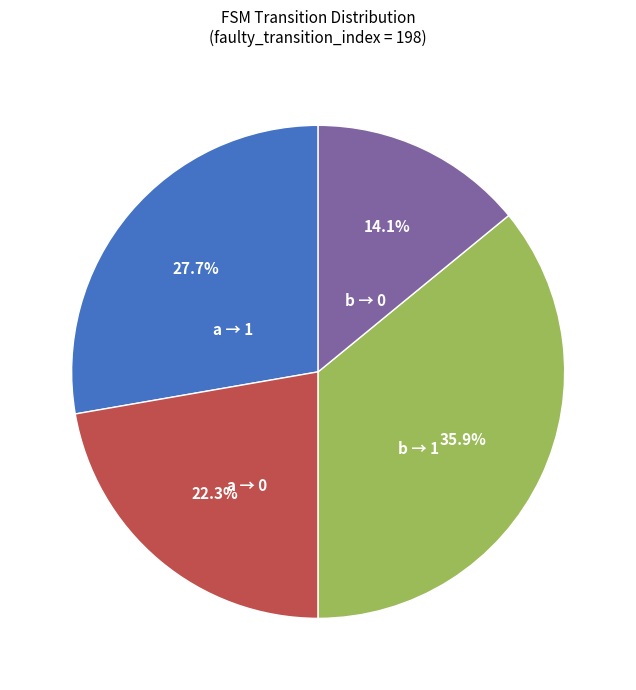

How many segments does this pie chart have?

4